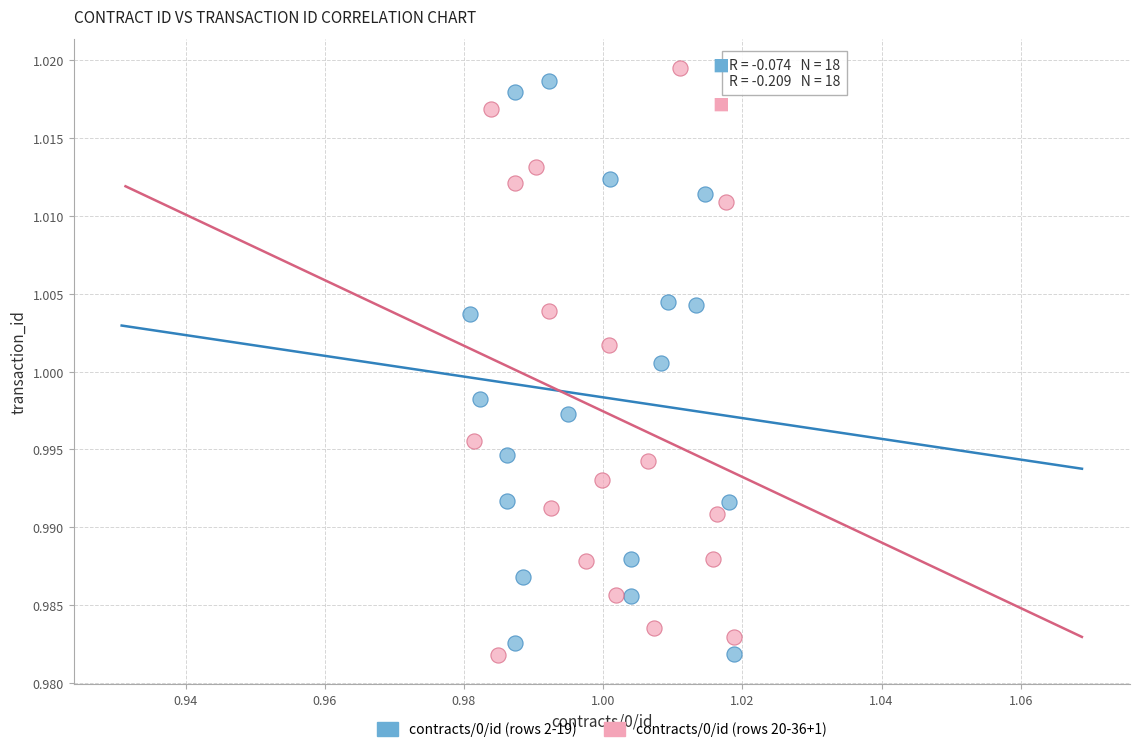

Which series reaches the maximum Y coordinate?

contracts/0/id (rows 20-36+1)